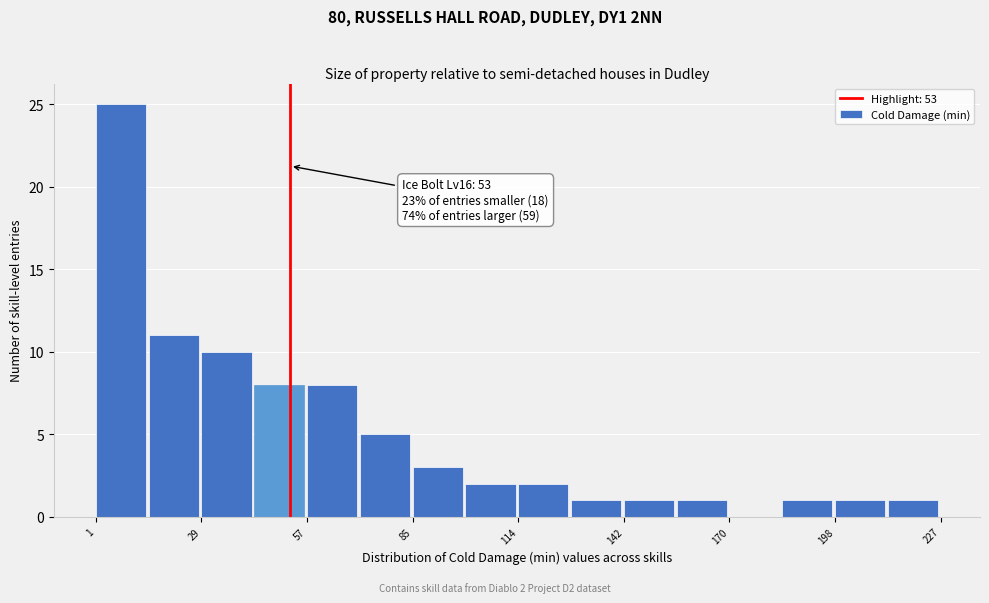

Around what value on the x-axis is the tallest bar? Give the approximate position of its centre, as read against the axis.

10